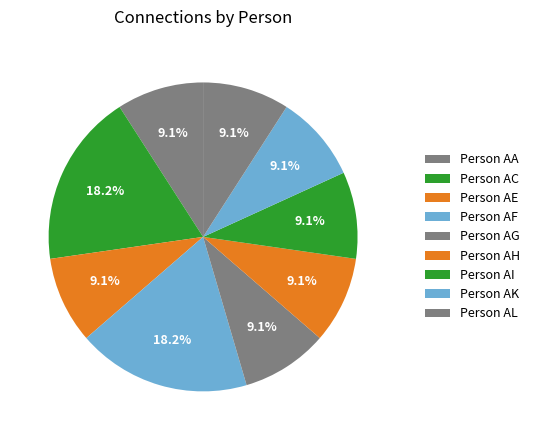

What percentage do Person AG and Person AA together represent?

18.2%